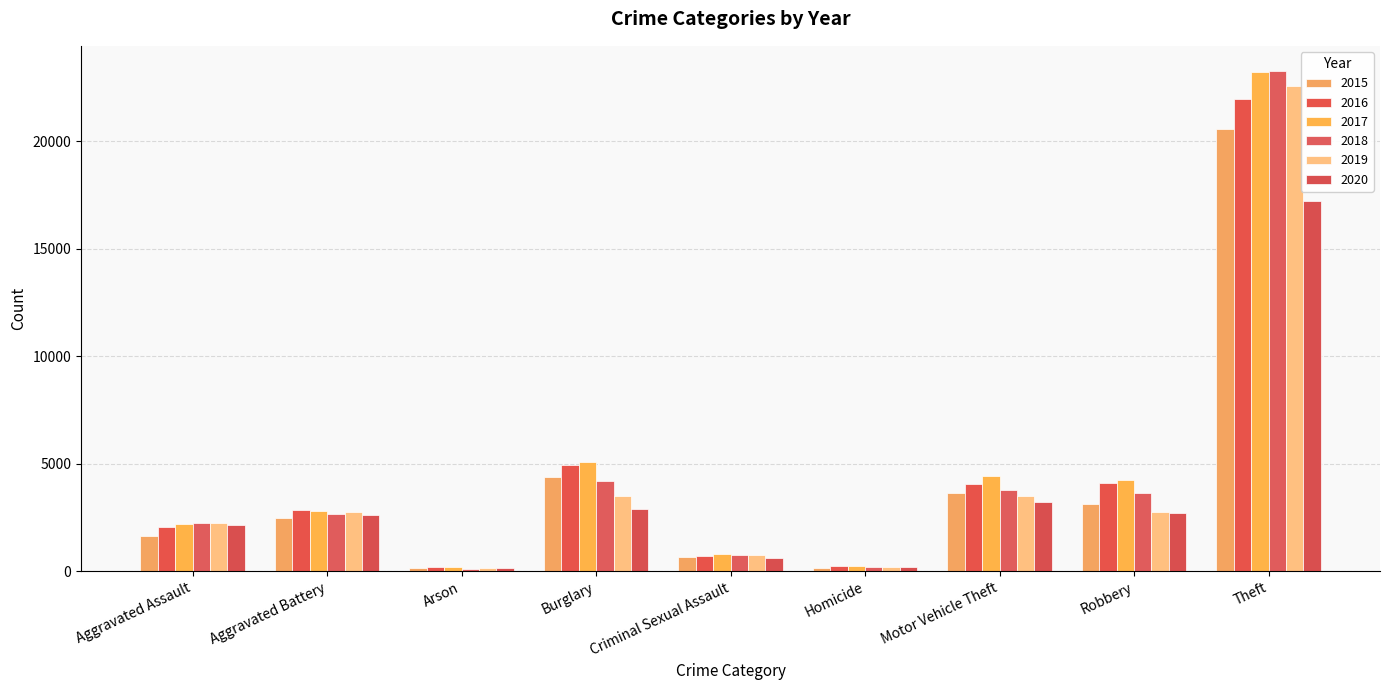

How many values in the 2018 series are below 2646?

4